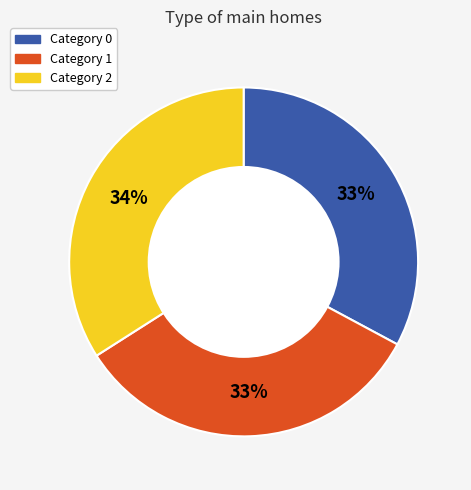

Which category has the biggest portion of the pie?

Category 2